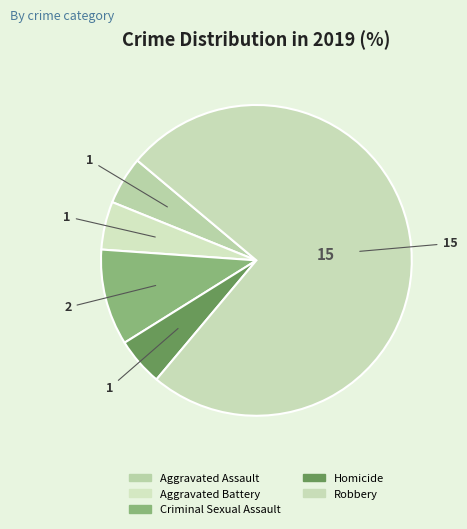

Count the number of slices in the pie.

5